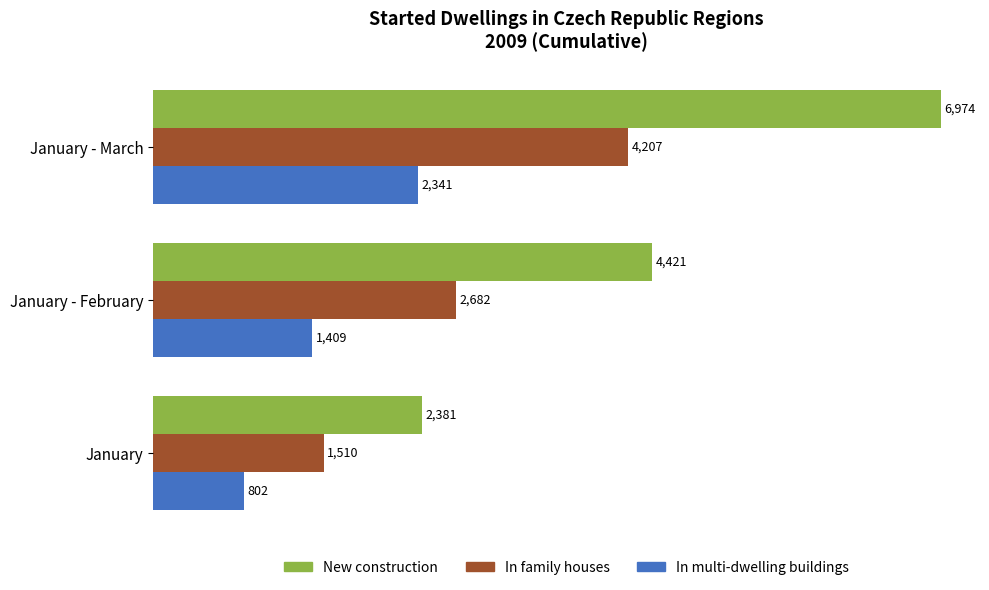

Which series has the largest total across all categories?

New construction